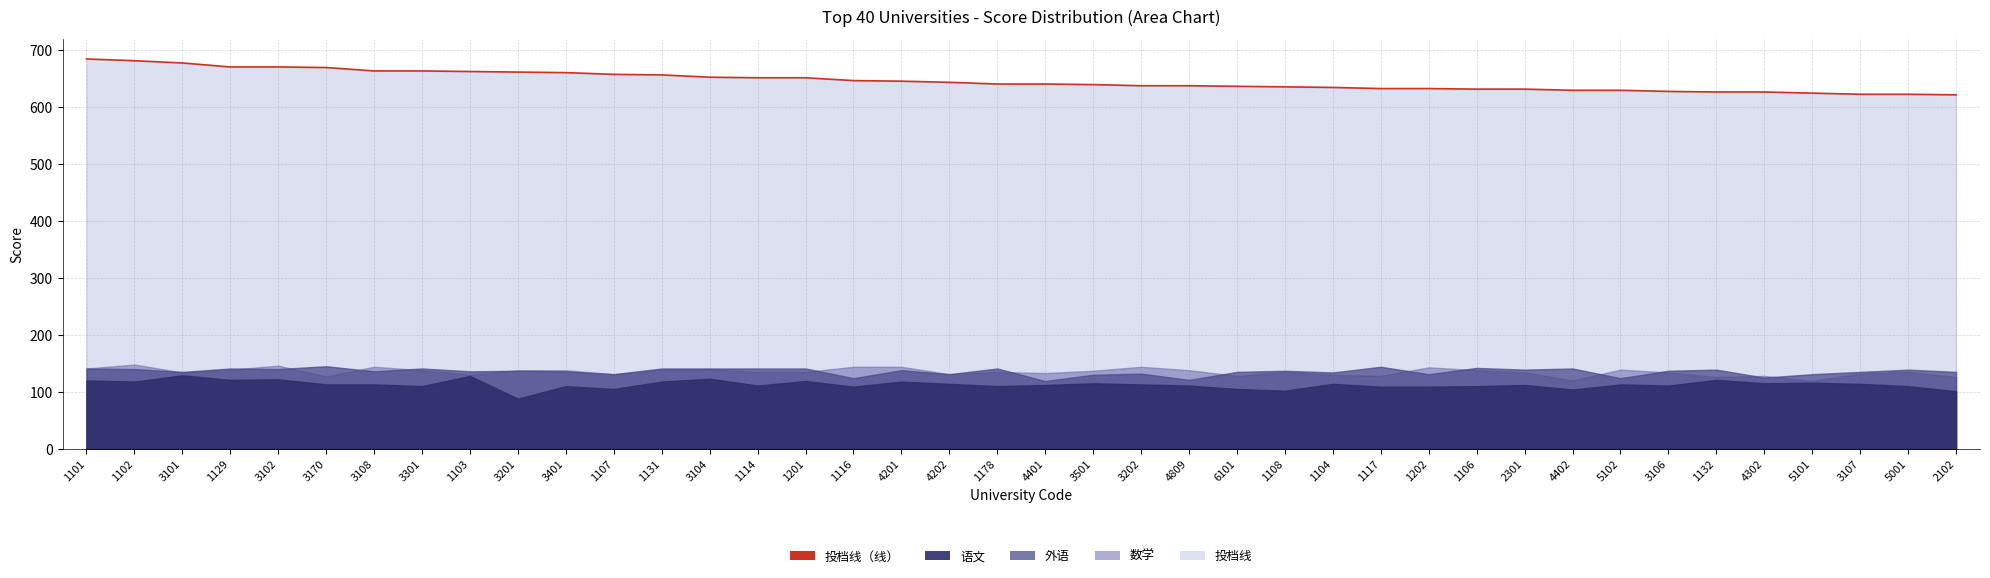

Approximately how many times larger is the value at 1103 compared to 3170?

1.0